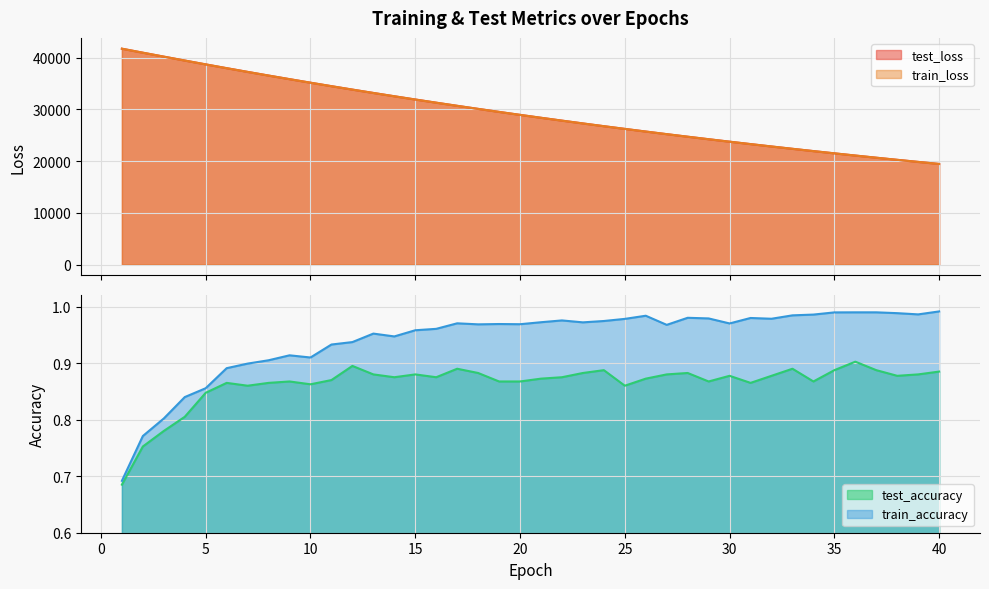

List the labels in order of test_loss value, largest first.

1, 2, 3, 4, 5, 6, 7, 8, 9, 10, 11, 12, 13, 14, 15, 16, 17, 18, 19, 20, 21, 22, 23, 24, 25, 26, 27, 28, 29, 30, 31, 32, 33, 34, 35, 36, 37, 38, 39, 40